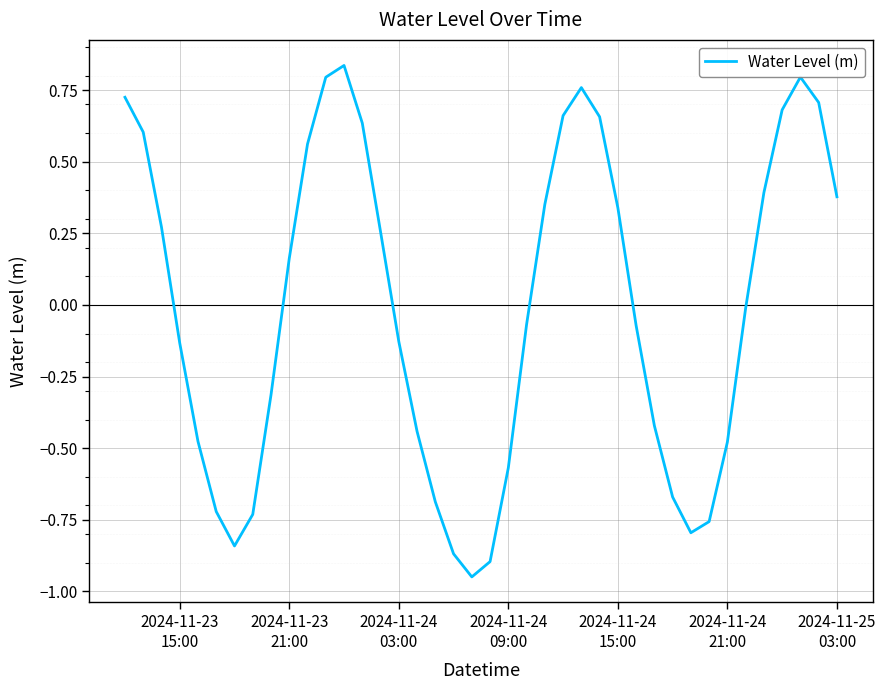

How many series are shown in this chart?

1